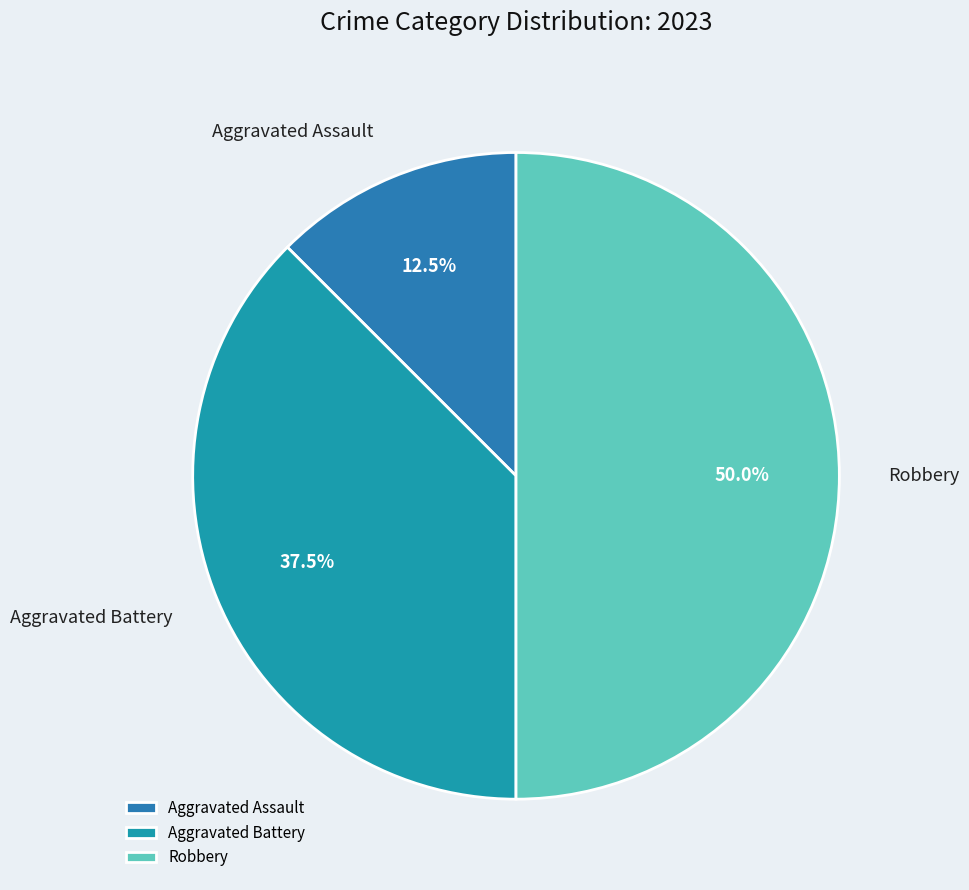

Does Aggravated Battery account for over 50% of the chart?

No